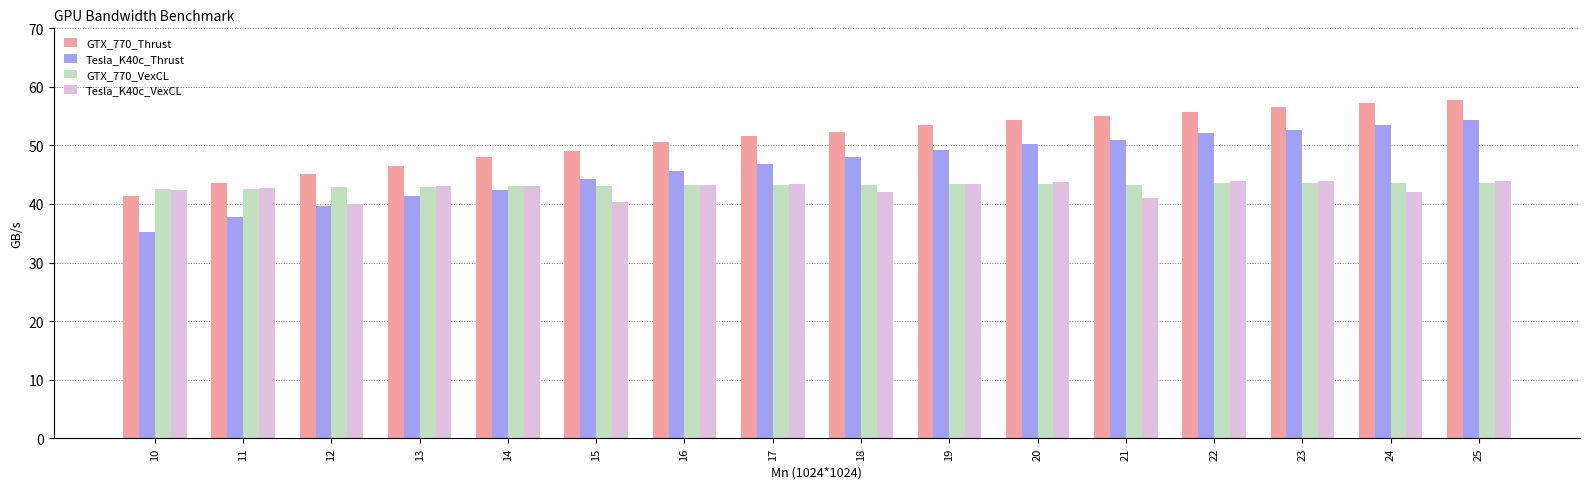

Does the chart contain stacked bars?

No